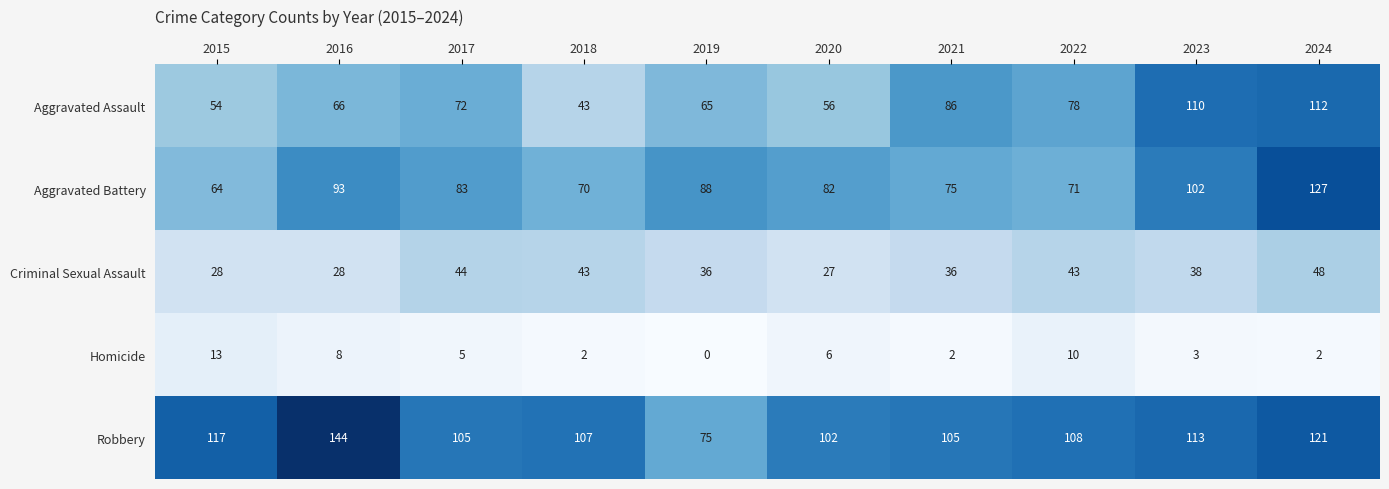

What is the sum of all Aggravated Battery values?

855